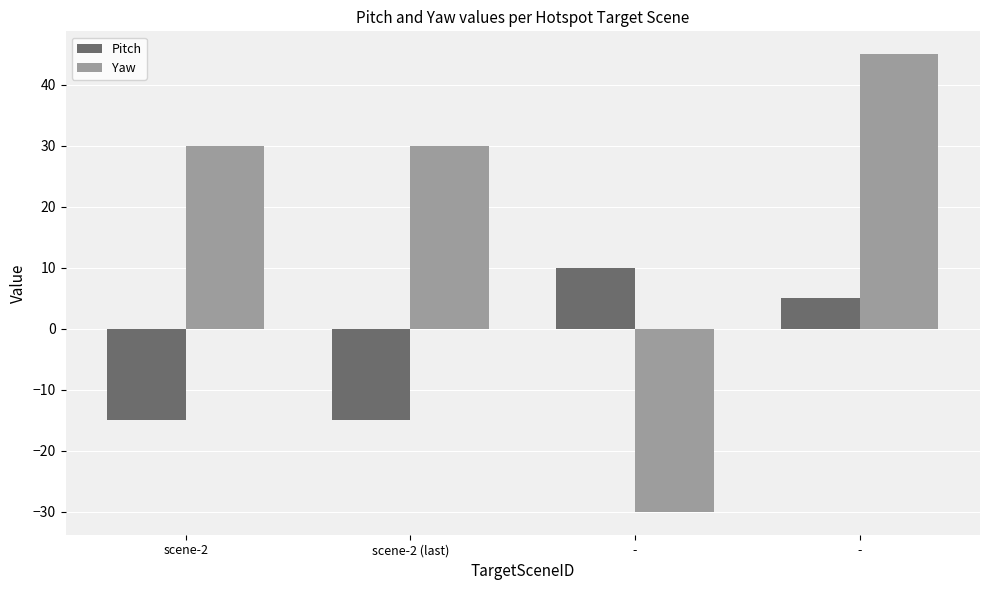

At scene-2 (last), list the series in order from smallest to largest.

Pitch, Yaw